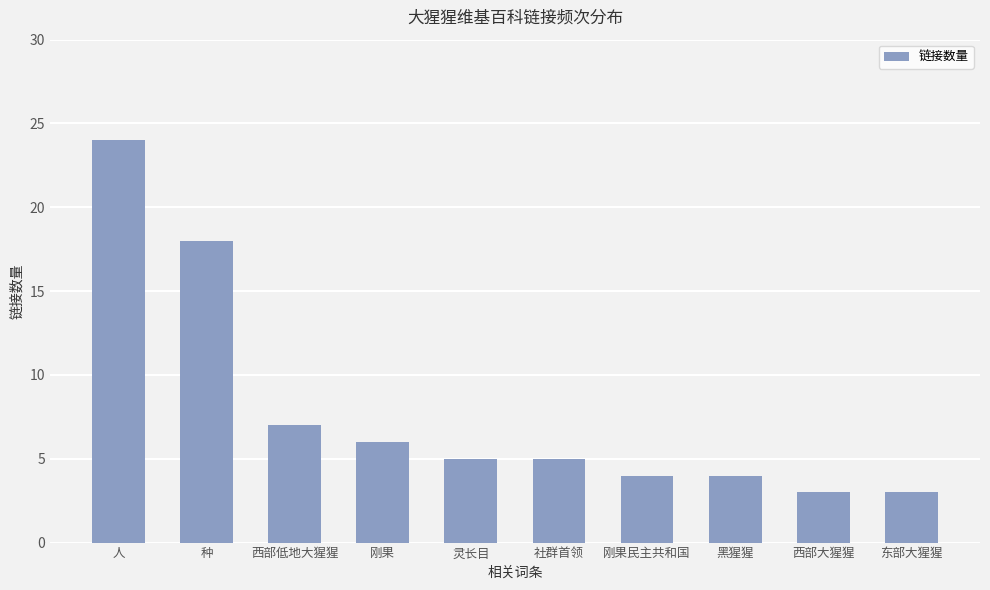

Which label corresponds to the largest value in the chart?

人